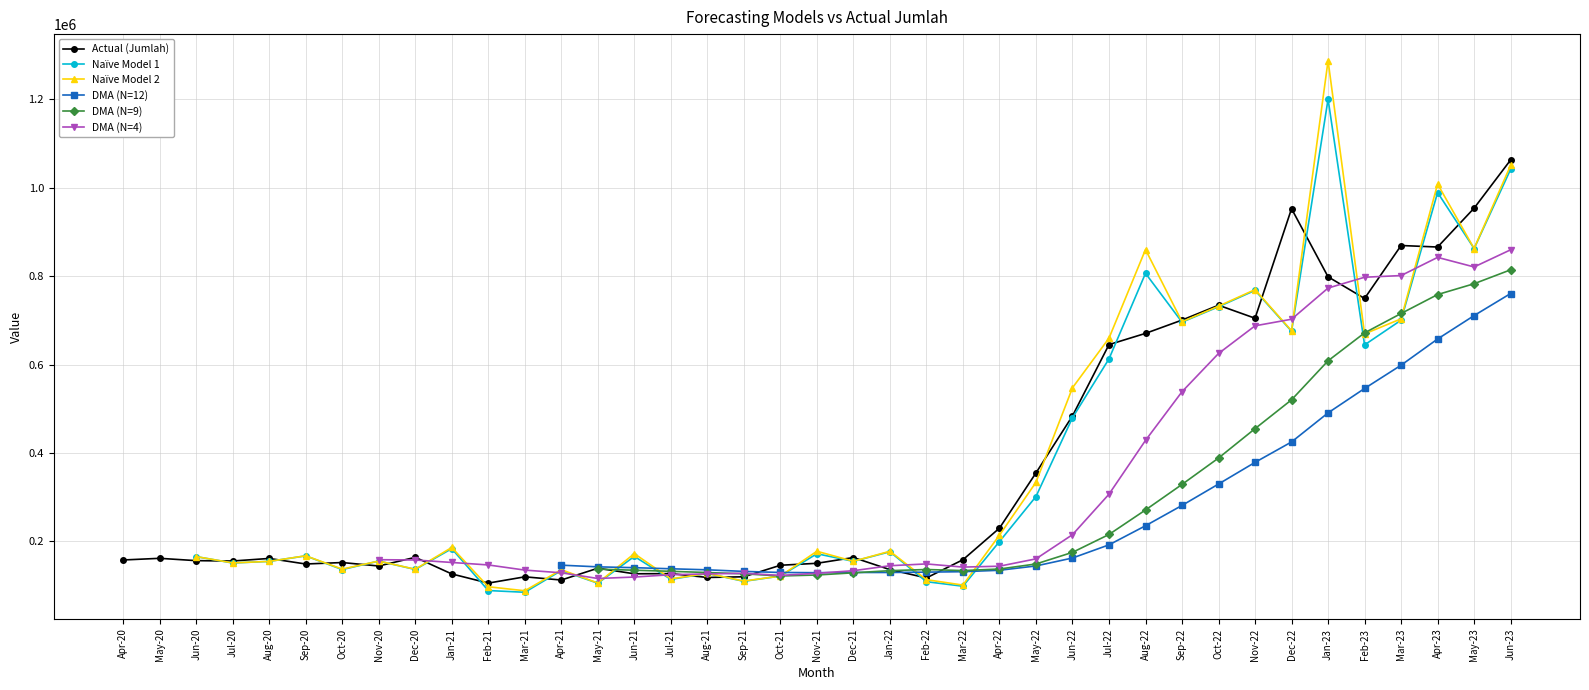

Is the value of Naïve Model 1 at Apr-23 greater than the value of DMA (N=4) at Nov-21?

Yes